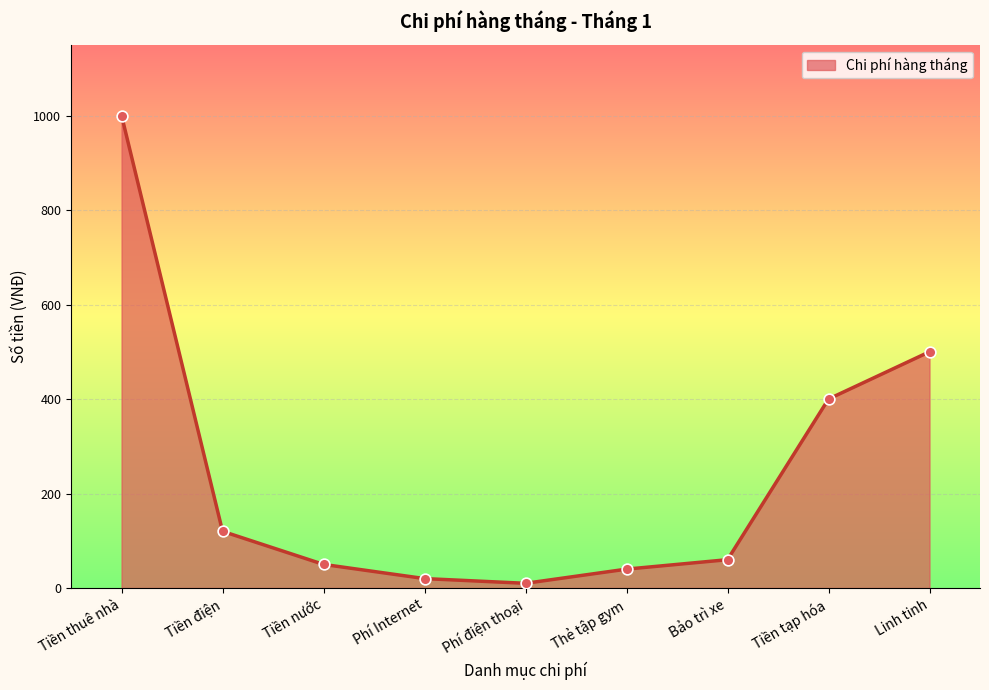

What is the change in value from Phí Internet to Linh tinh?

+480